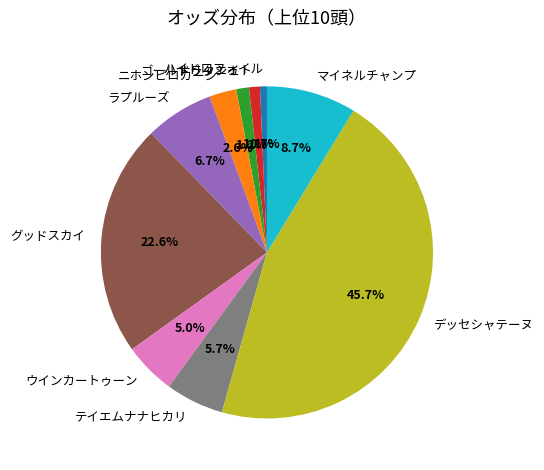

What is the largest slice in the pie chart?

デッセシャテーヌ